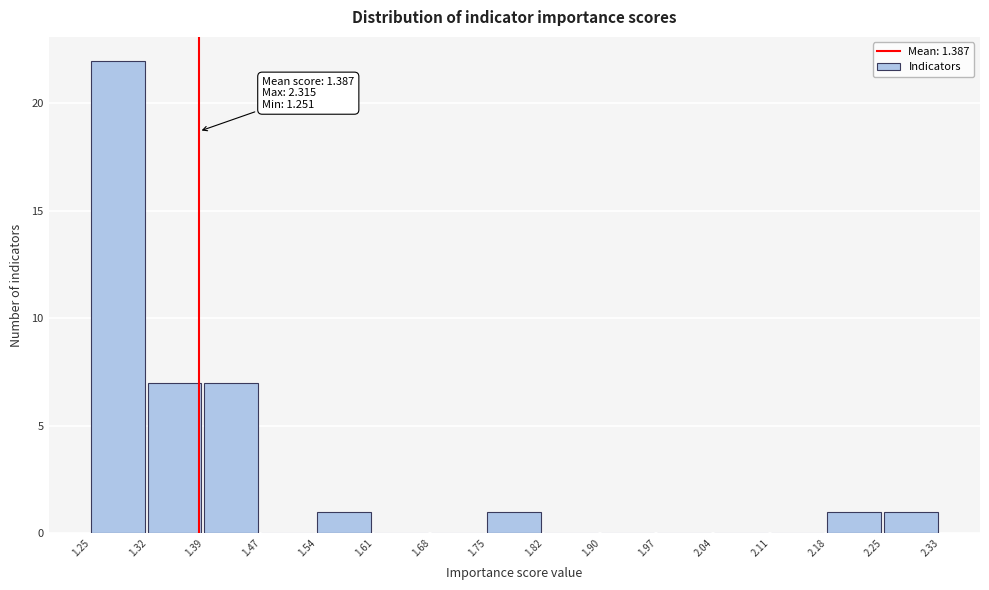

Over which range of the x-axis is the bar tallest?

1.25 to 1.32